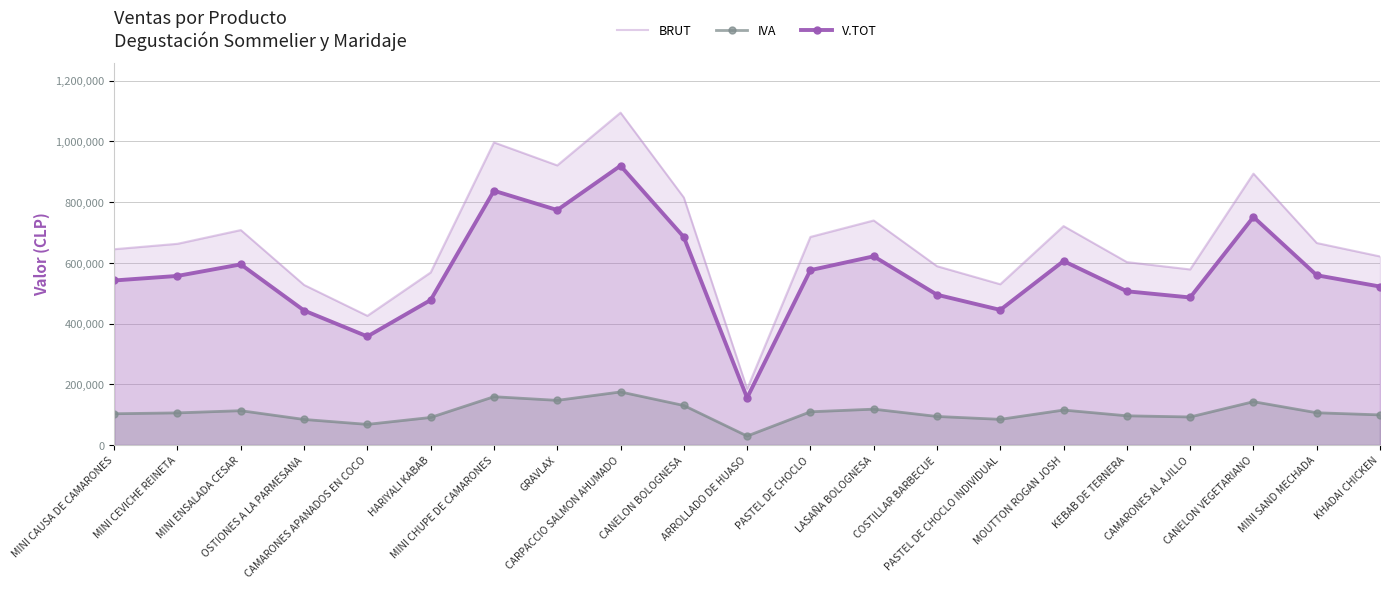

List the labels in order of V.TOT value, smallest first.

ARROLLADO DE HUASO, CAMARONES APANADOS EN COCO, OSTIONES A LA PARMESANA, PASTEL DE CHOCLO INDIVIDUAL, HARIYALI KABAB, CAMARONES AL AJILLO, COSTILLAR BARBECUE, KEBAB DE TERNERA, KHADAI CHICKEN, MINI CAUSA DE CAMARONES, MINI CEVICHE REINETA, MINI SAND MECHADA, PASTEL DE CHOCLO, MINI ENSALADA CESAR, MOUTTON ROGAN JOSH, LASAÑA BOLOGNESA, CANELON BOLOGNESA, CANELON VEGETARIANO, GRAVLAX, MINI CHUPE DE CAMARONES, CARPACCIO SALMON AHUMADO